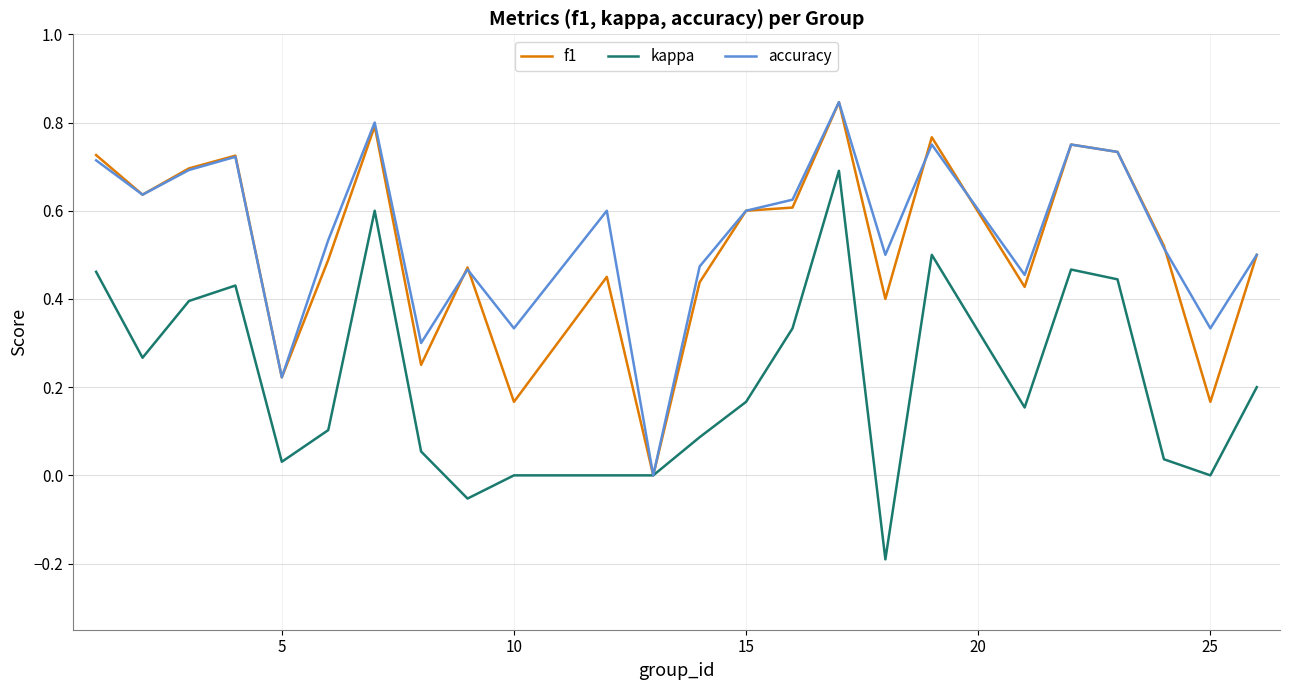

What are all the series names shown in the legend?

f1, kappa, accuracy